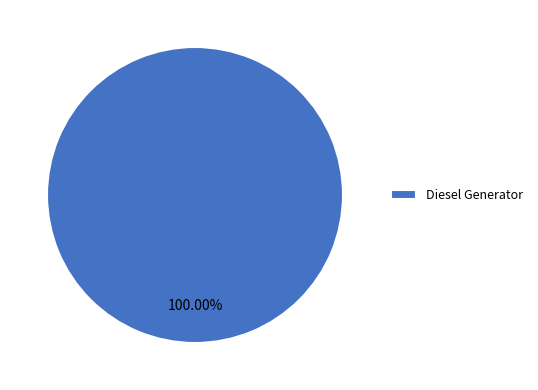

Which category accounts for the majority?

Diesel Generator